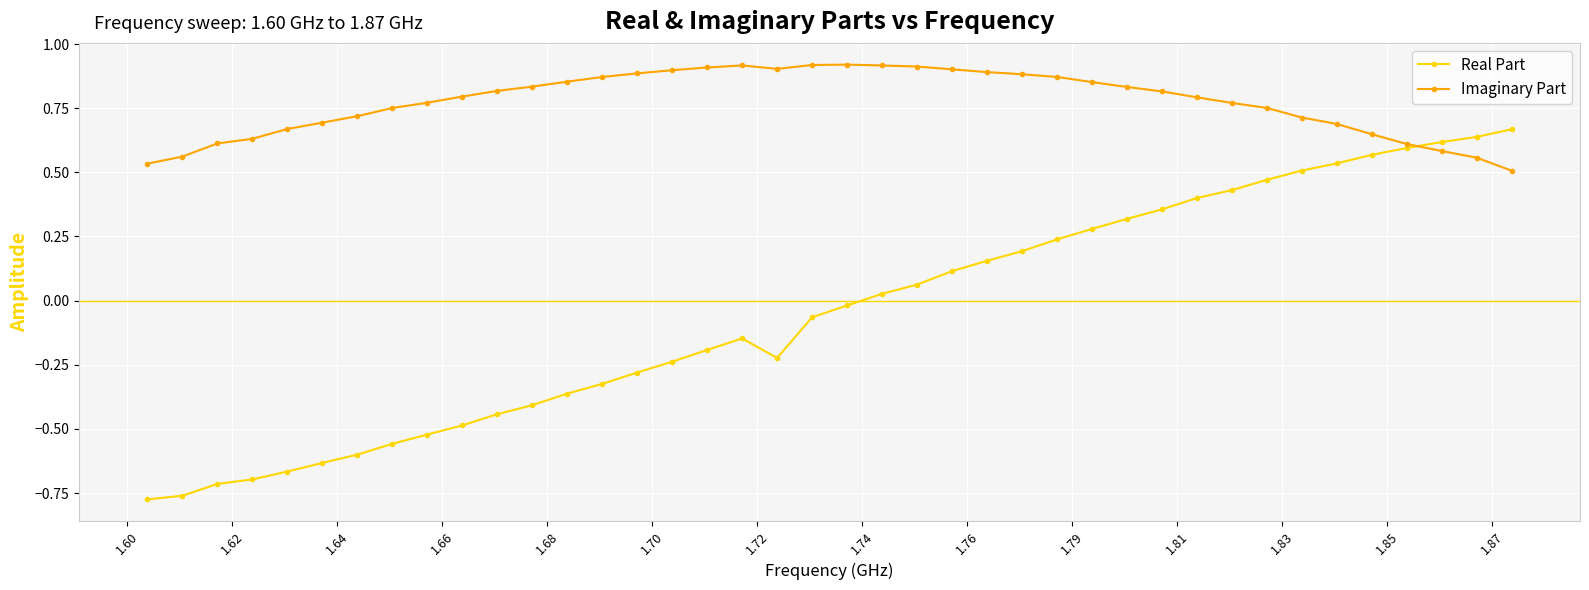

List the series in order of their peak value, highest first.

Imaginary Part, Real Part